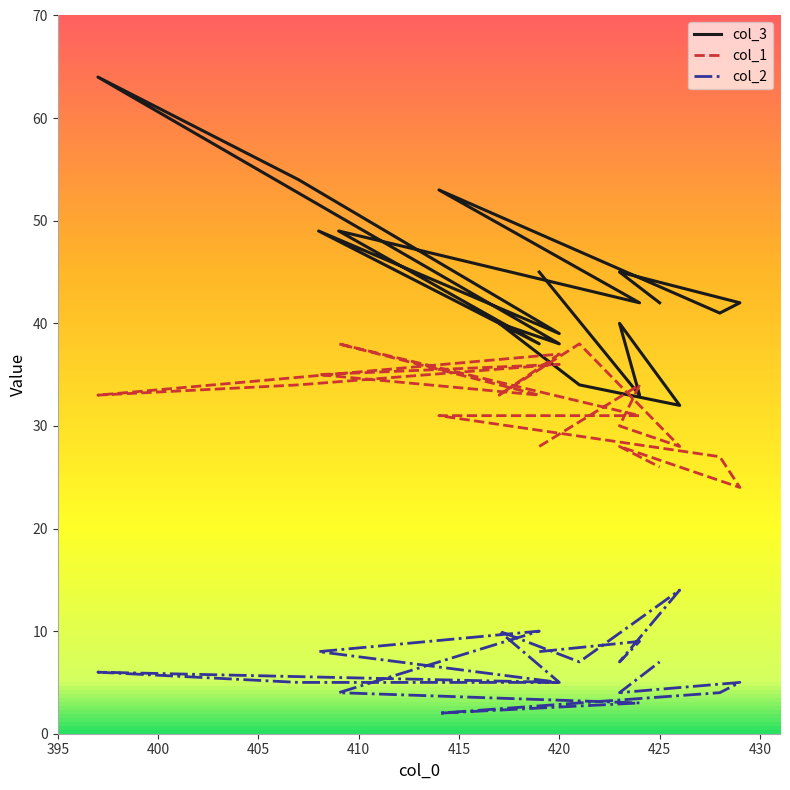

At 423, list the series in order from smallest to largest.

col_2, col_1, col_3